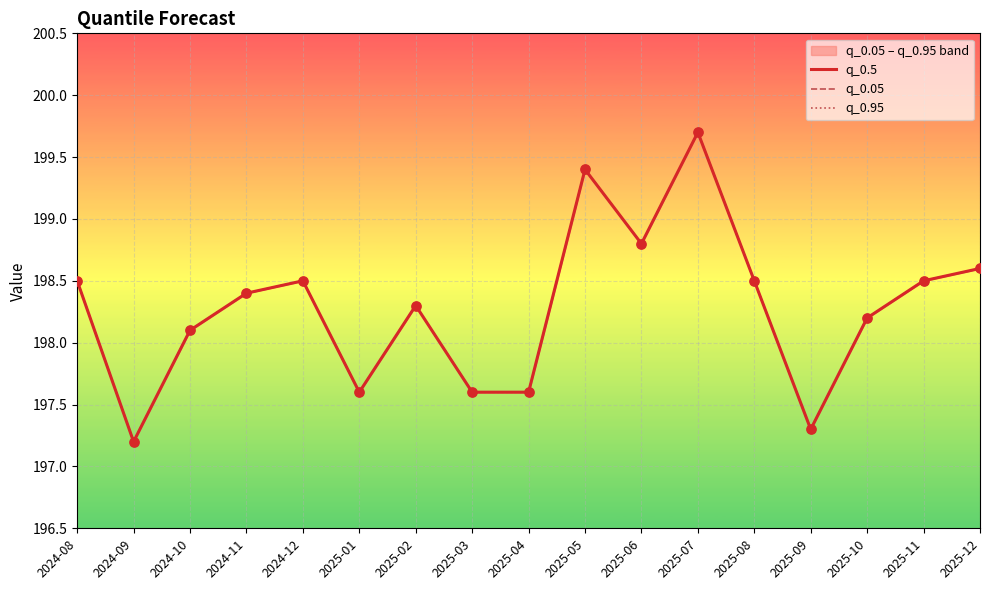

What is the total value across all series at 2024-12?

595.5